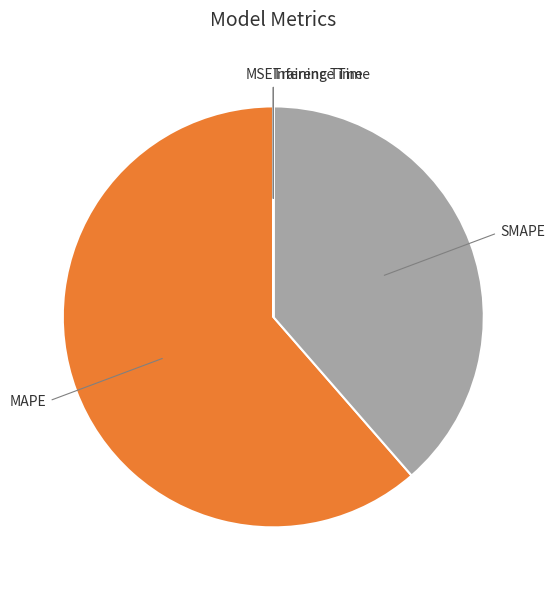

Is there a majority slice in this chart?

Yes